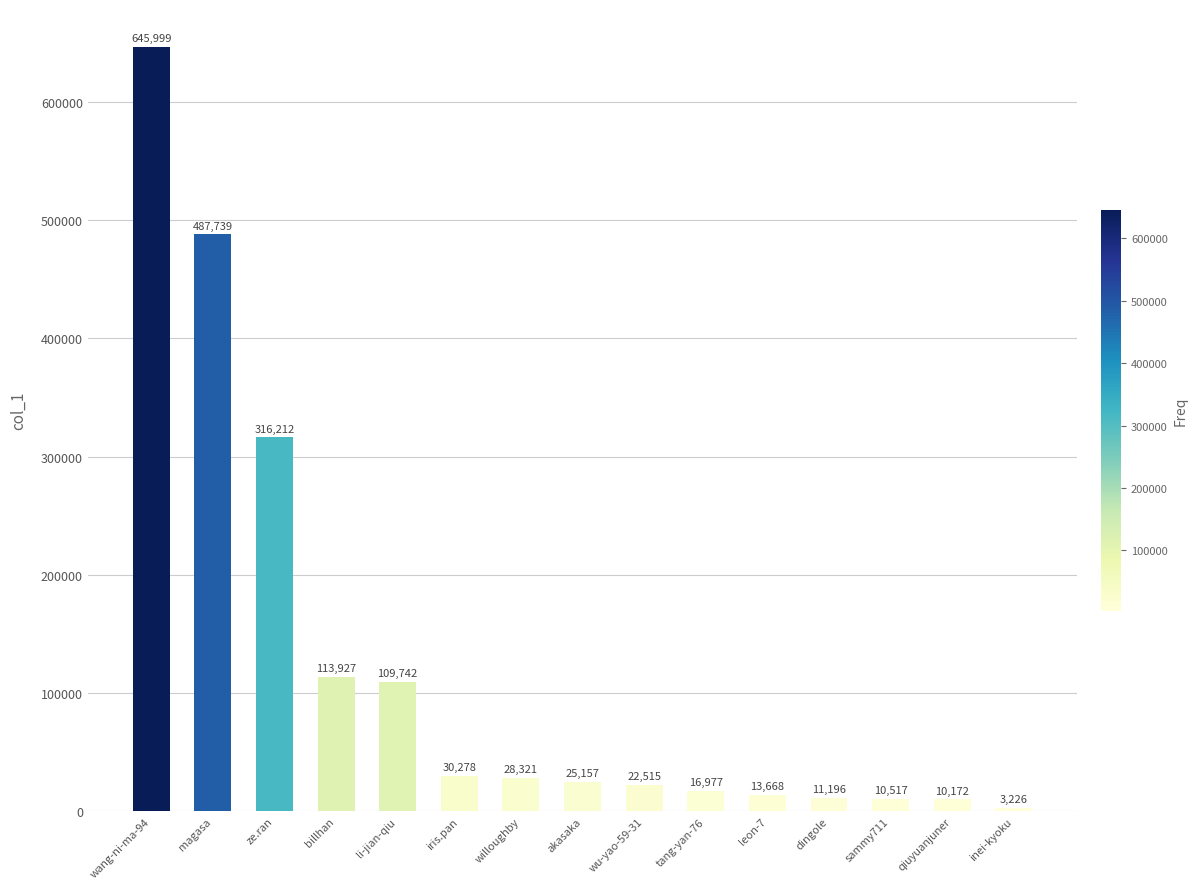

True or false: the data shows 25157 at akasaka.

True